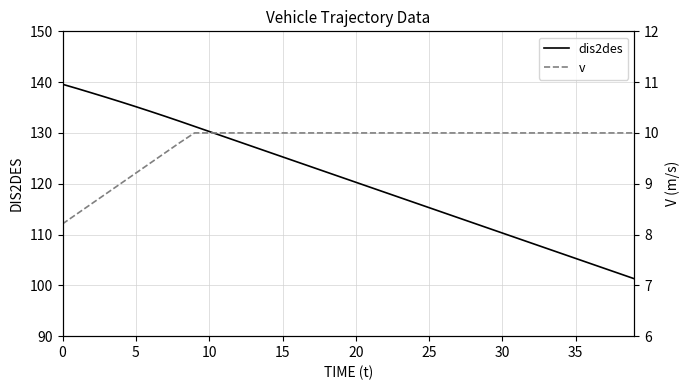

At how many categories does at least one series exceed 64?

40